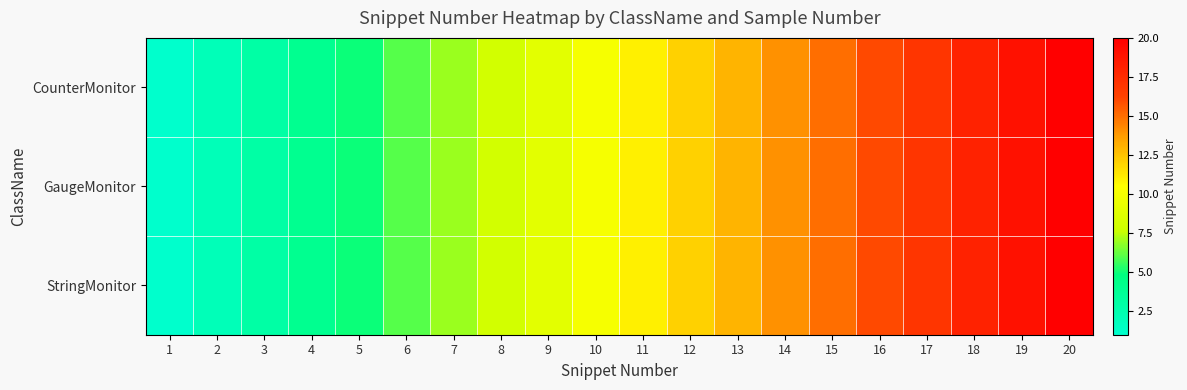

Rank the series by their maximum value, from highest to lowest.

CounterMonitor, GaugeMonitor, StringMonitor